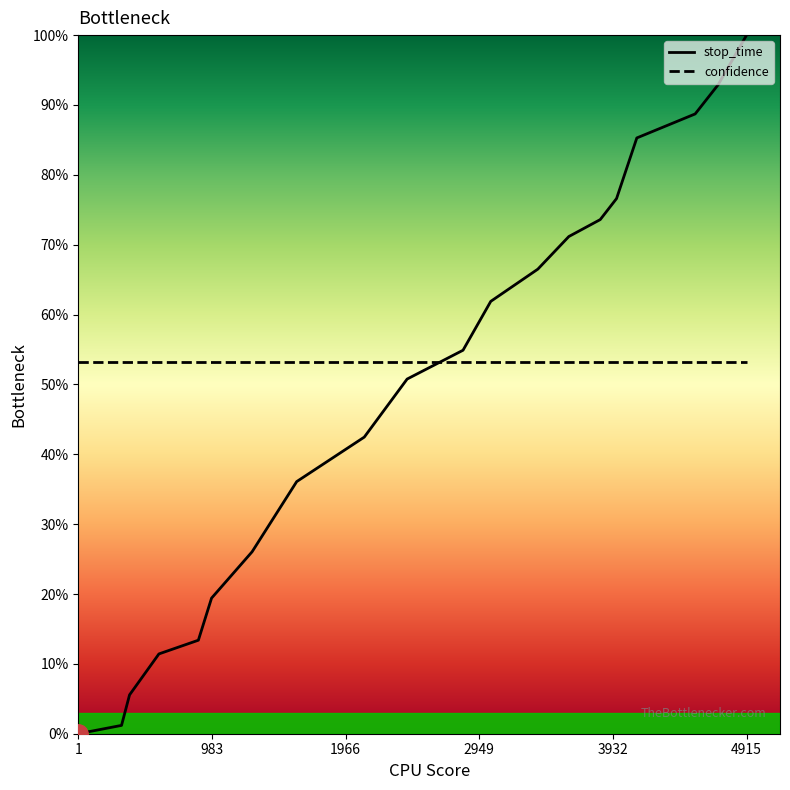

Reading left to right, list all the values displayed in this chart.

0.0	1.2	5.6	11.4	13.4	19.4	26.0	36.1	42.5	50.8	54.9	61.9	66.5	71.2	73.6	76.6	85.3	88.7	92.9	100.0